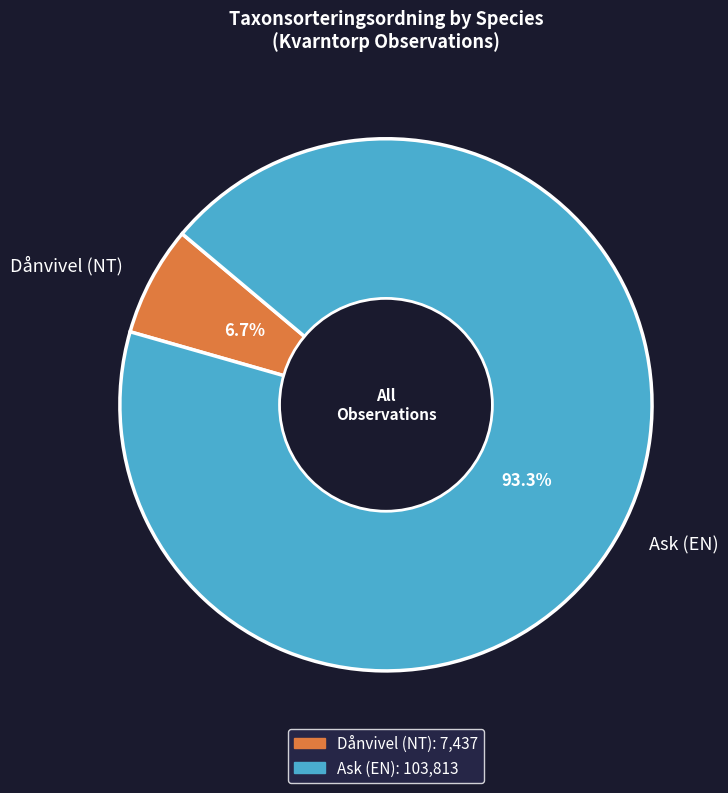

To the nearest percent, what is the combined percentage of Ask (EN) and Dånvivel (NT)?

100%